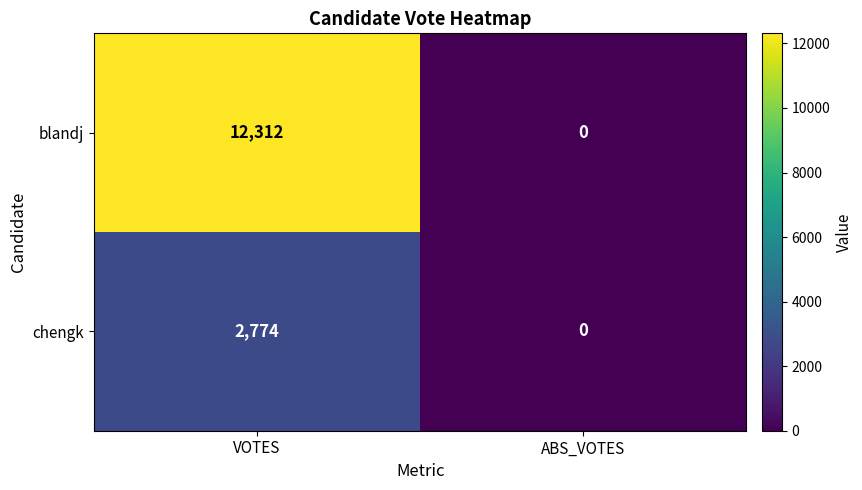

How many data points in chengk are less than 2774?

1